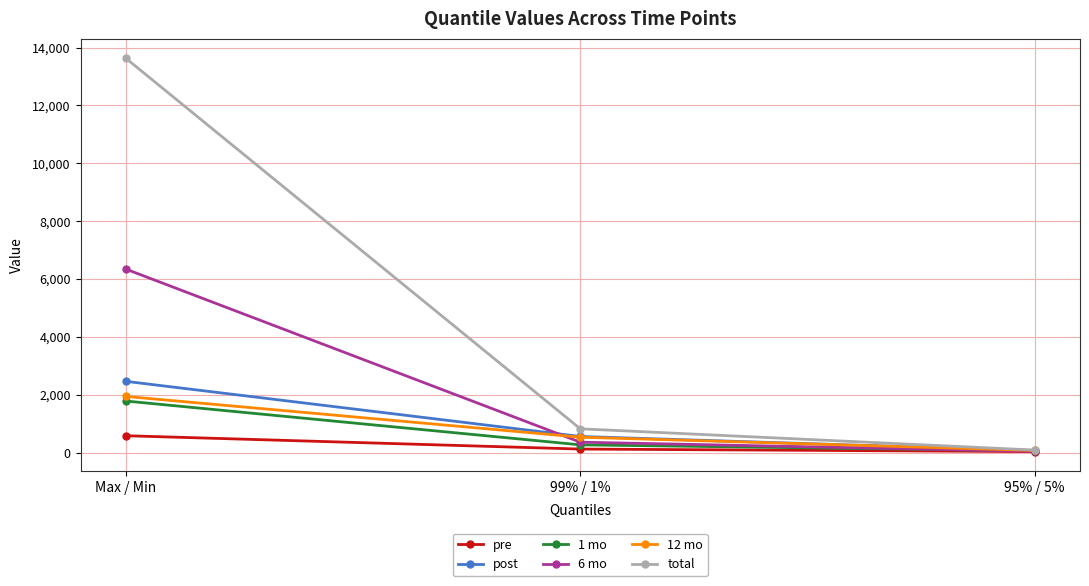

How many lines are shown in the chart?

6